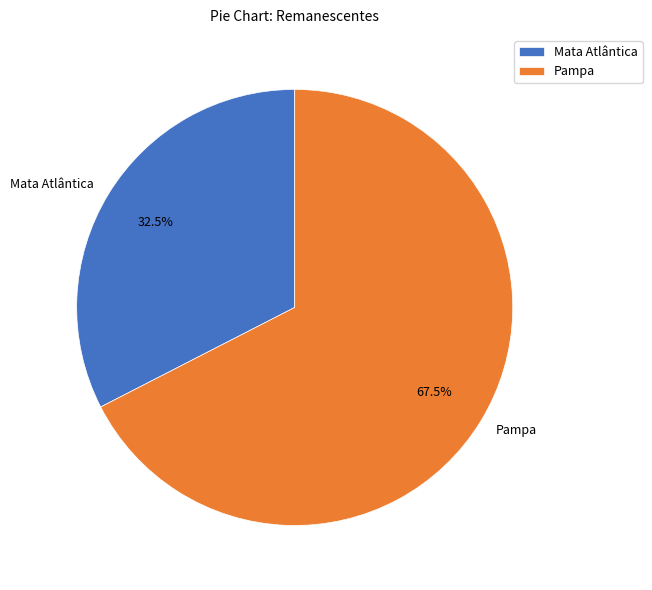

Does any single category account for the majority?

Yes